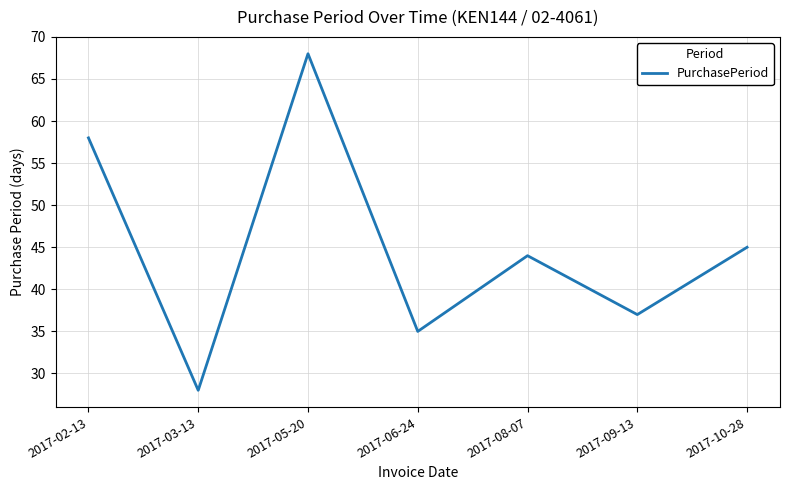

Reading right to left, extract all data points from this chart.

45	37	44	35	68	28	58